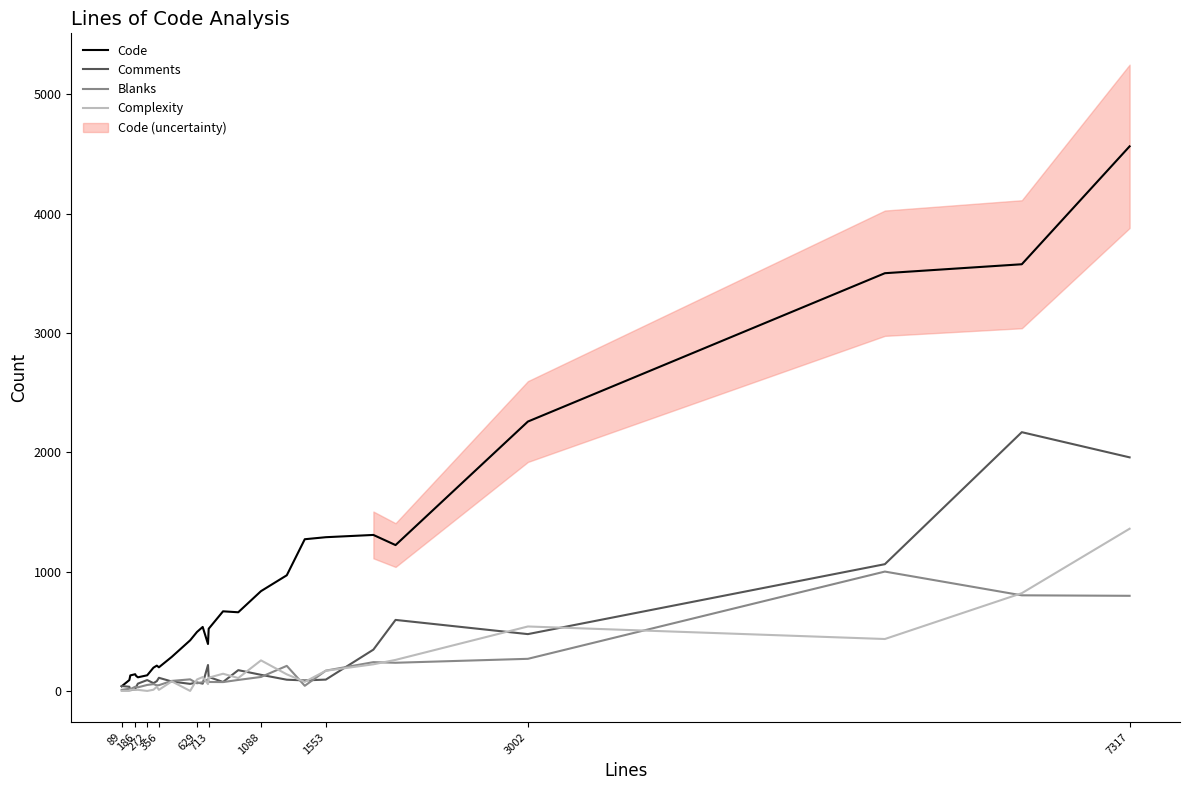

Which series ends up on top after the final intersection of Blanks and Comments?

Comments